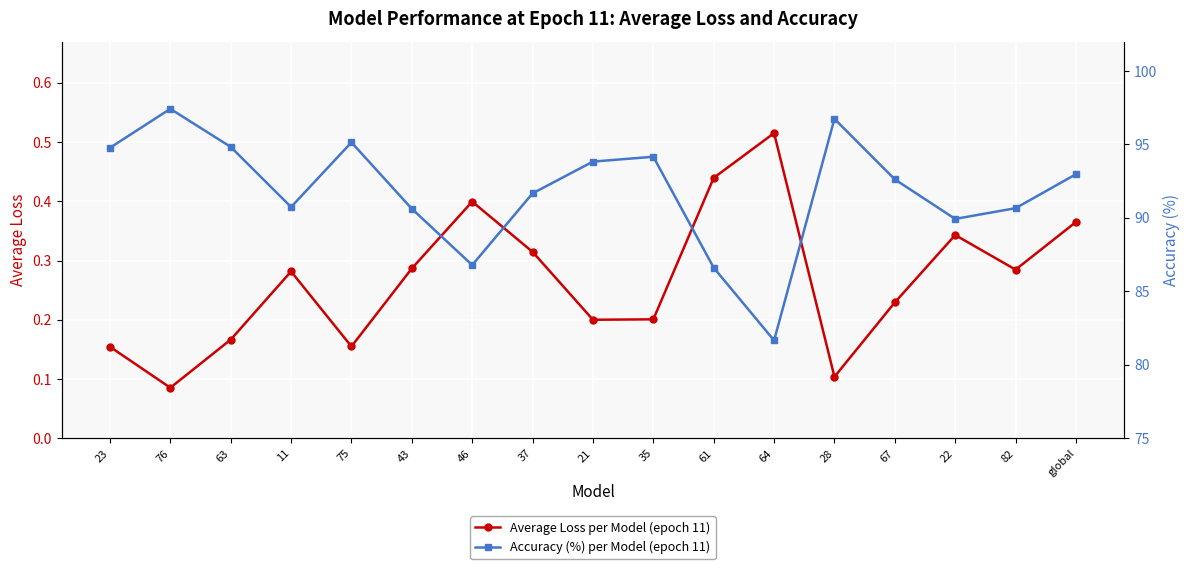

At which category is the sum across all series the highest?

76